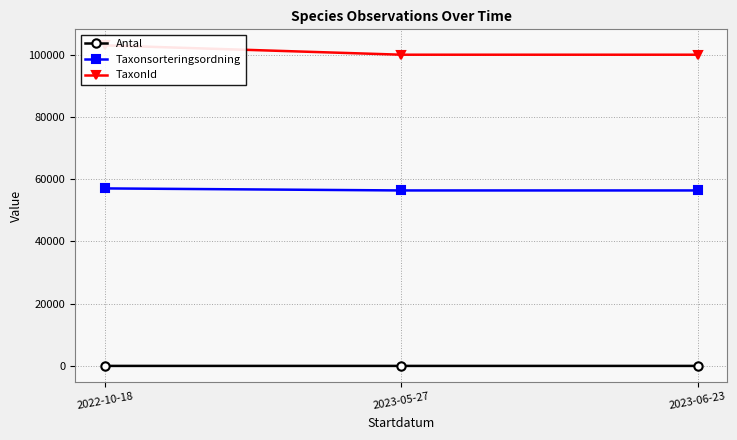

At which category is the sum across all series the highest?

2022-10-18